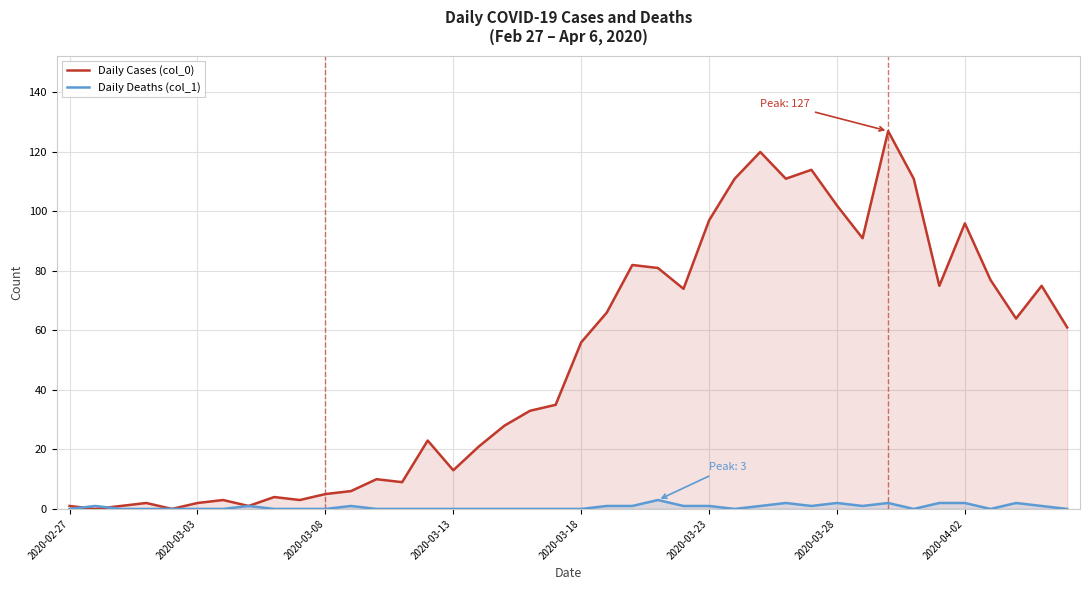

How many times do Daily Cases (col_0) and Daily Deaths (col_1) cross each other?

2